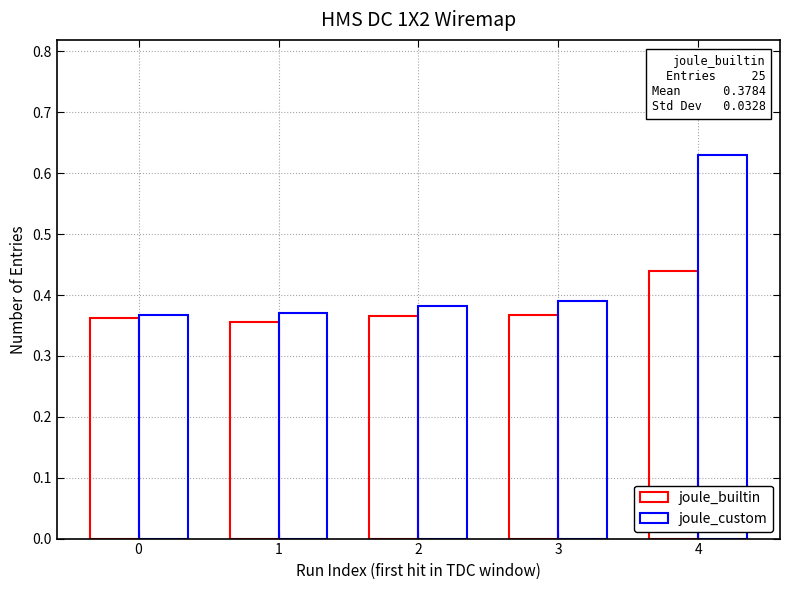

How many joule_custom values are between 0 and 1?

5